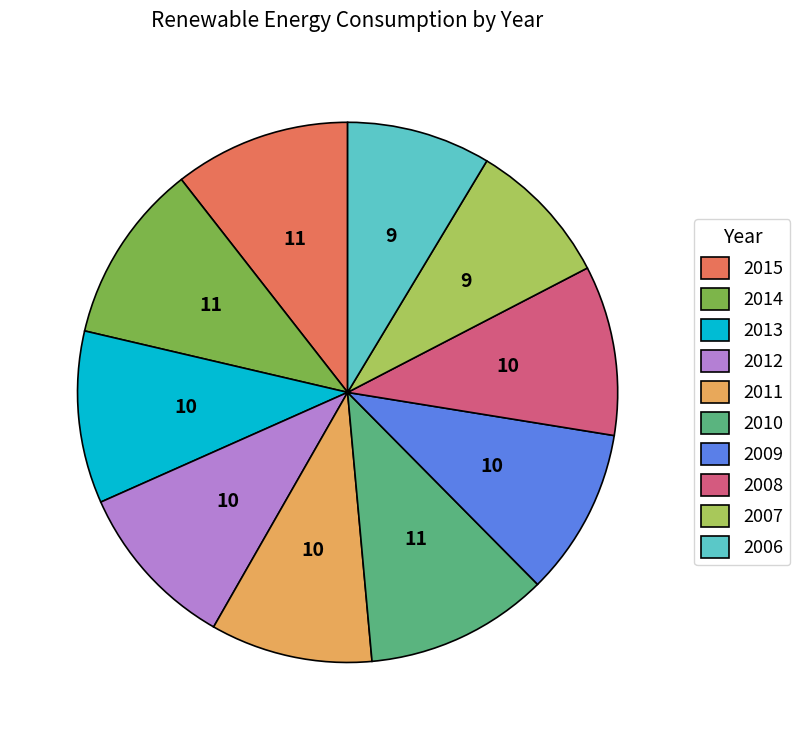

Combined, do 2013 and 2015 account for over 50%?

No